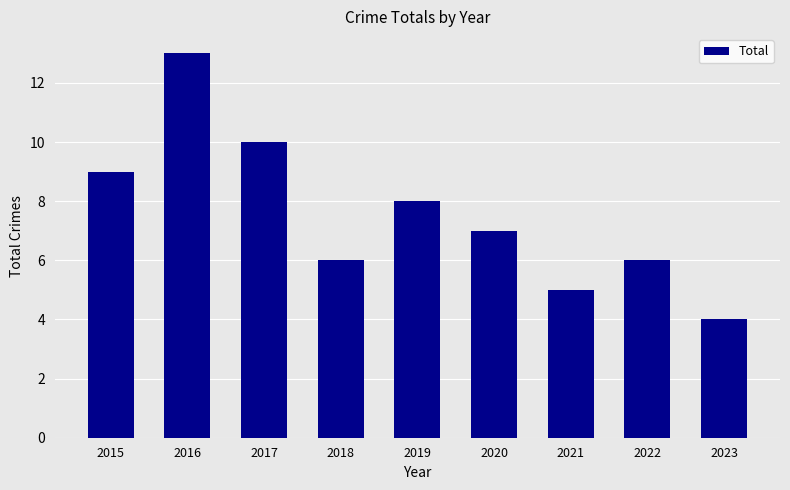

True or false: the data shows 2 at 2020.

False